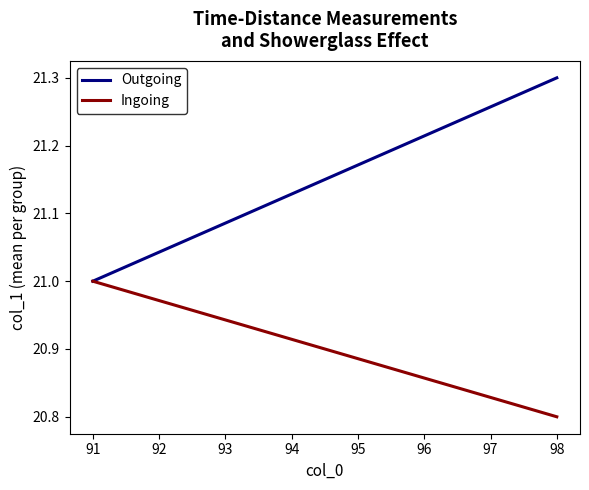

What is the sum of all Outgoing values?

169.2